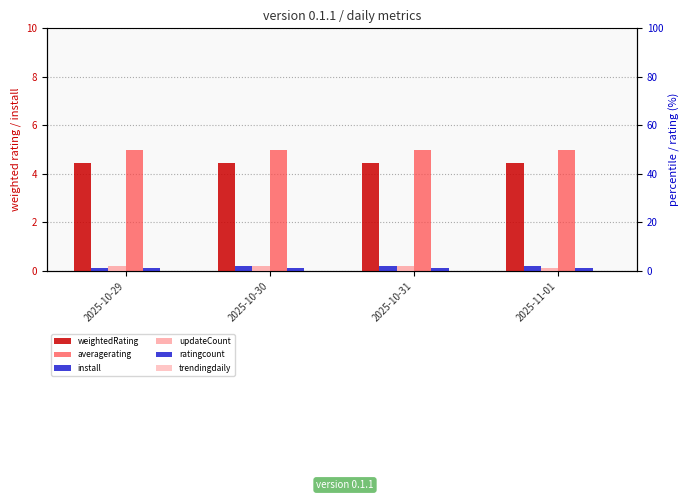

At which category is the sum across all series the highest?

2025-10-30